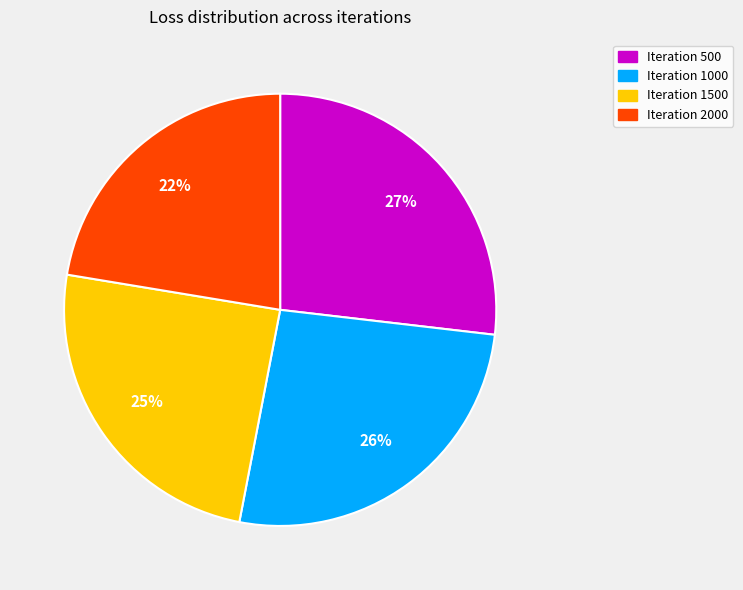

To the nearest percent, what is the average slice percentage?

25%